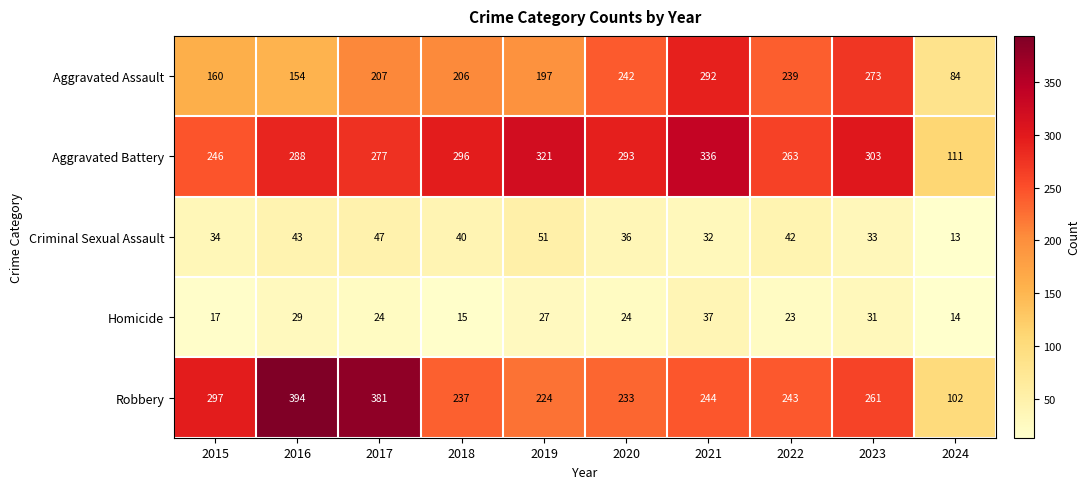

Is it true that Robbery equals 224 at 2019?

True